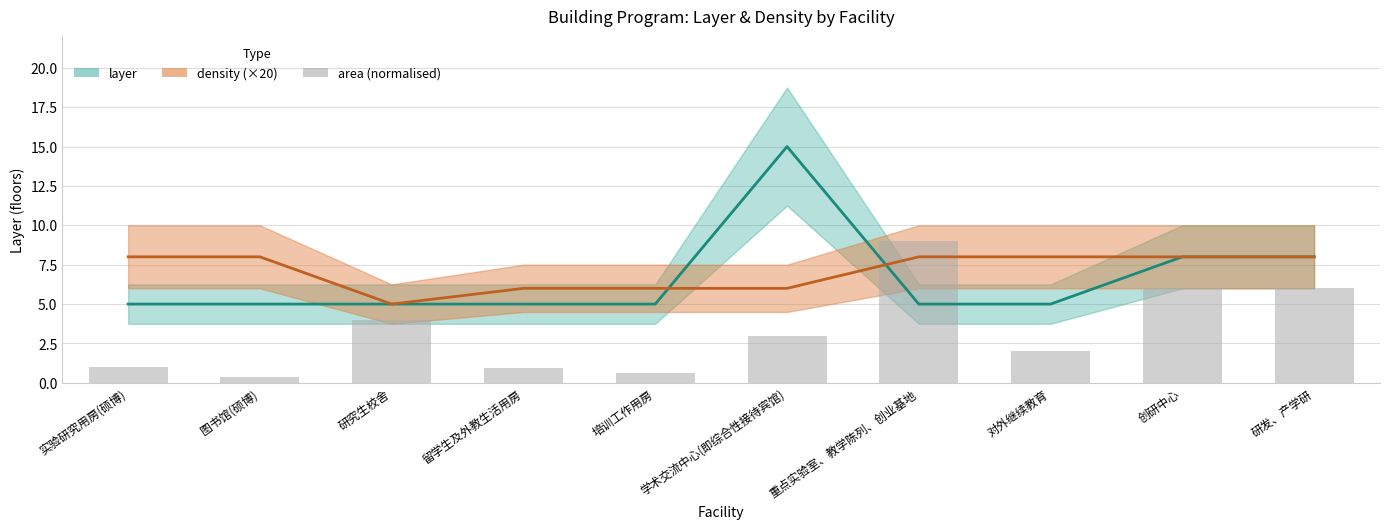

Reading left to right, what are all the values shown in this chart?

实验研究用房(硕博)=1.0	图书馆(硕博)=0.4	研究生校舍=4.0	留学生及外教生活用房=0.9	培训工作用房=0.6	学术交流中心(即综合性接待宾馆)=3.0	重点实验室、教学陈列、创业基地=9.0	对外继续教育=2.0	创研中心=6.0	研发、产学研=6.0